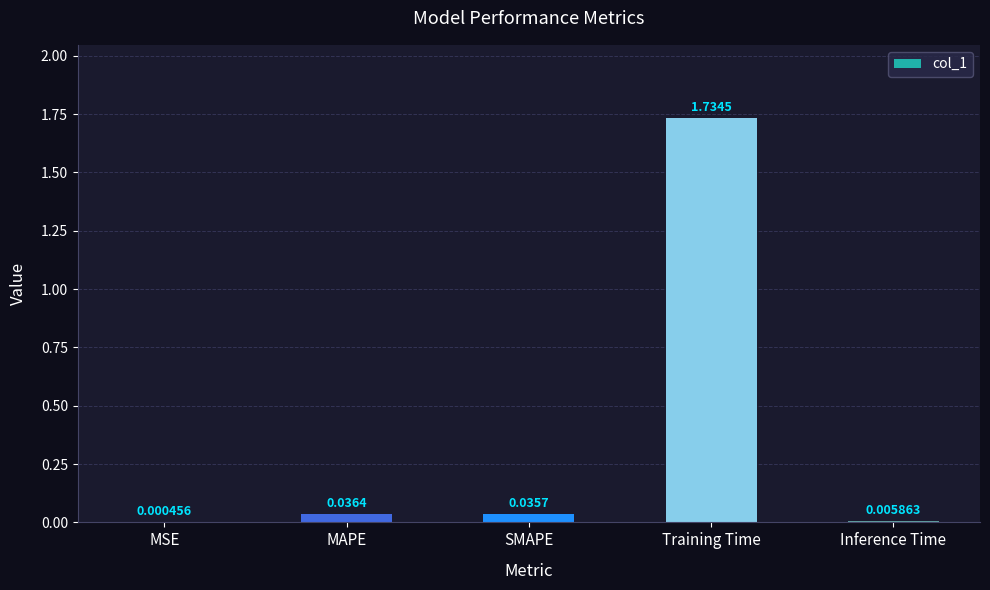

Which label corresponds to the largest value in the chart?

Training Time